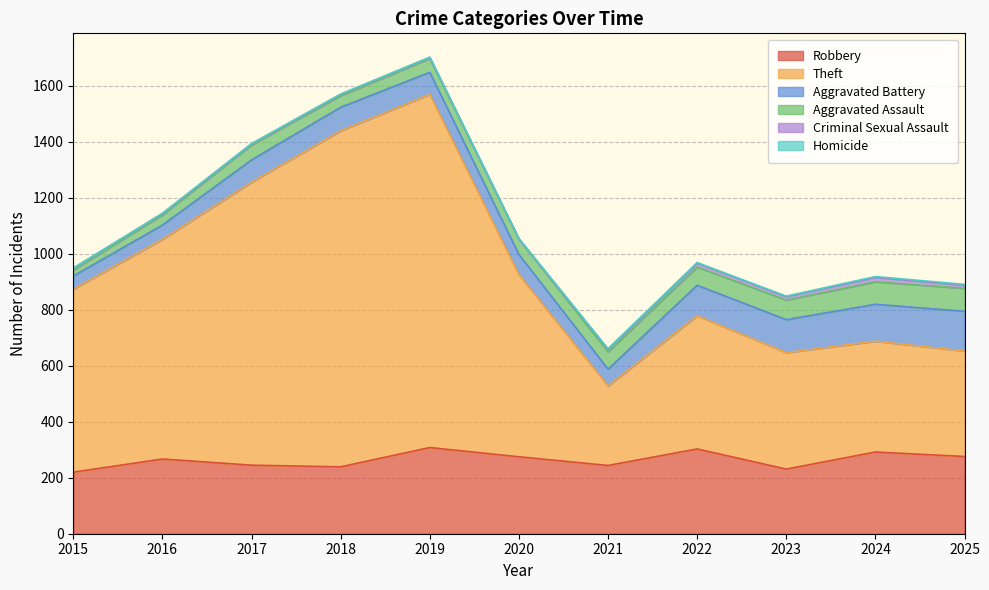

Rank the categories by Criminal Sexual Assault value from highest to lowest.

2024, 2022, 2023, 2025, 2021, 2015, 2016, 2018, 2017, 2019, 2020